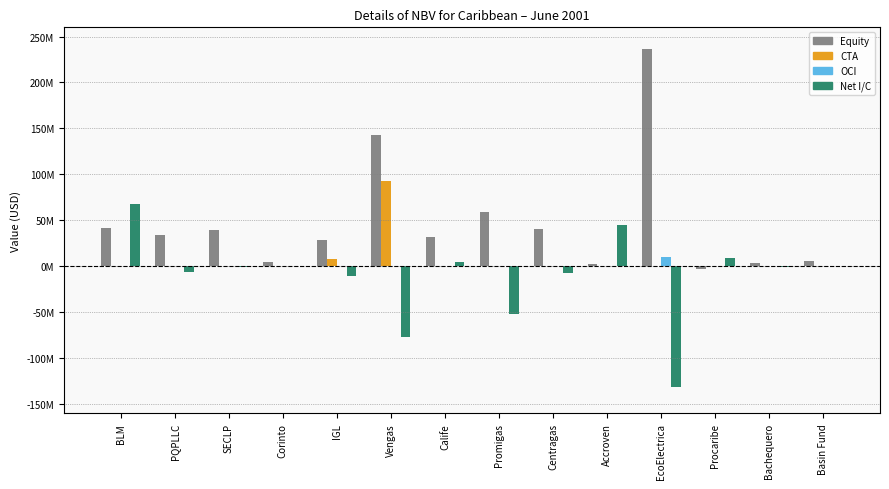

What are all the series names shown in the legend?

Equity, CTA, OCI, Net I/C